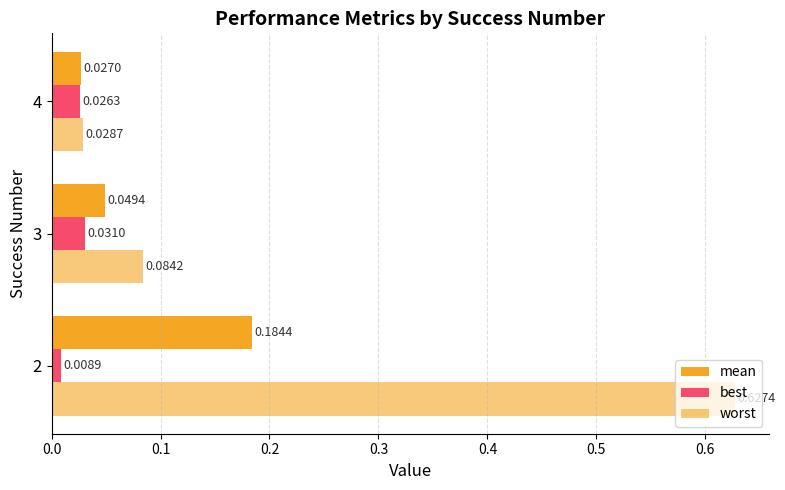

Count the number of categories in the chart.

3